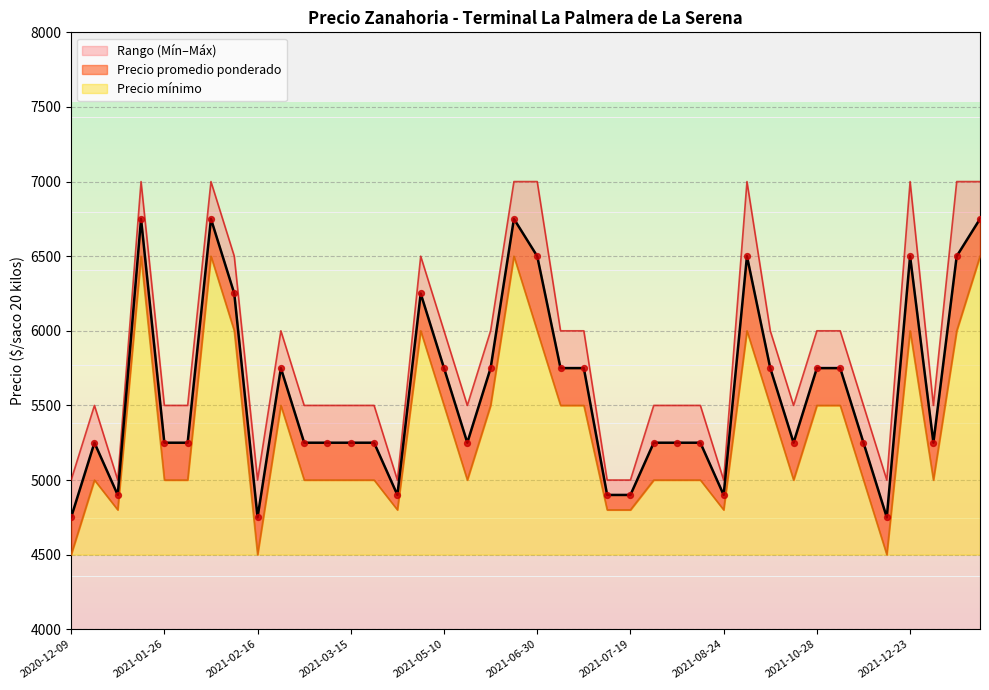

Which series has the largest total across all categories?

Precio maximo